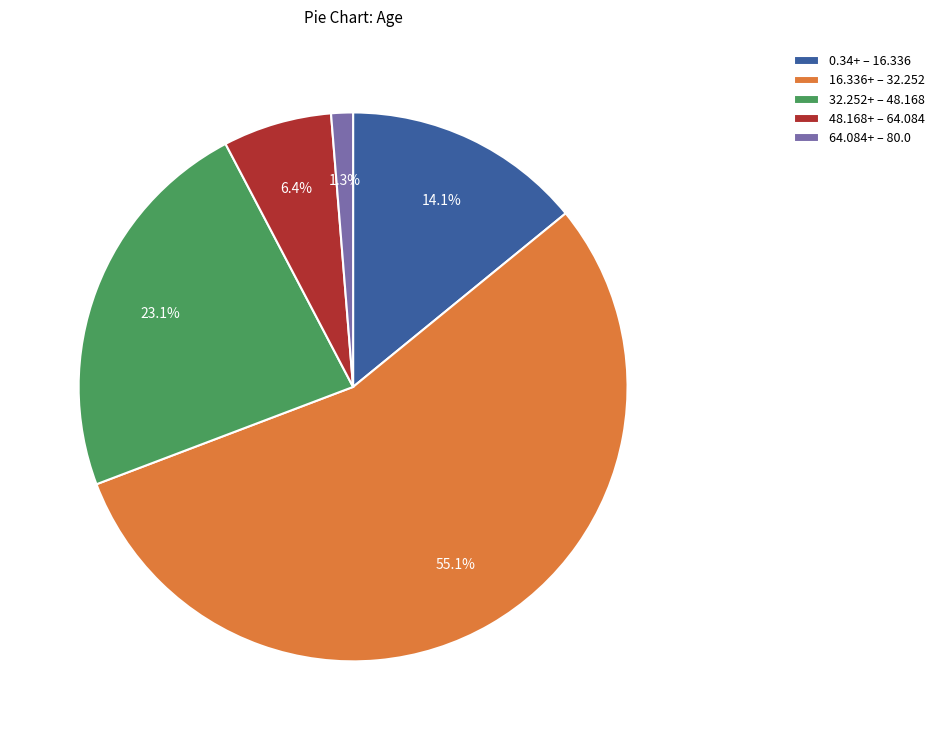

Which slice is the smallest?

64.084+ – 80.0